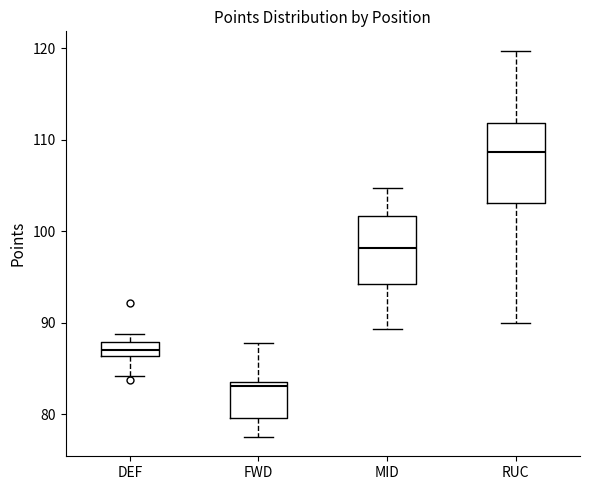

Which box's median line is the lowest?

FWD